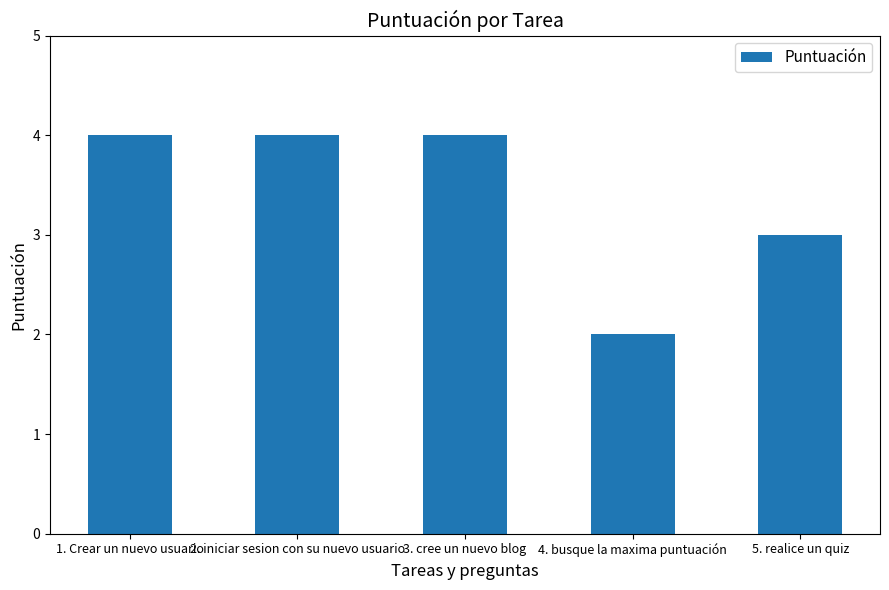

Which has a higher value, 3. cree un nuevo blog or 4. busque la maxima puntuación?

3. cree un nuevo blog